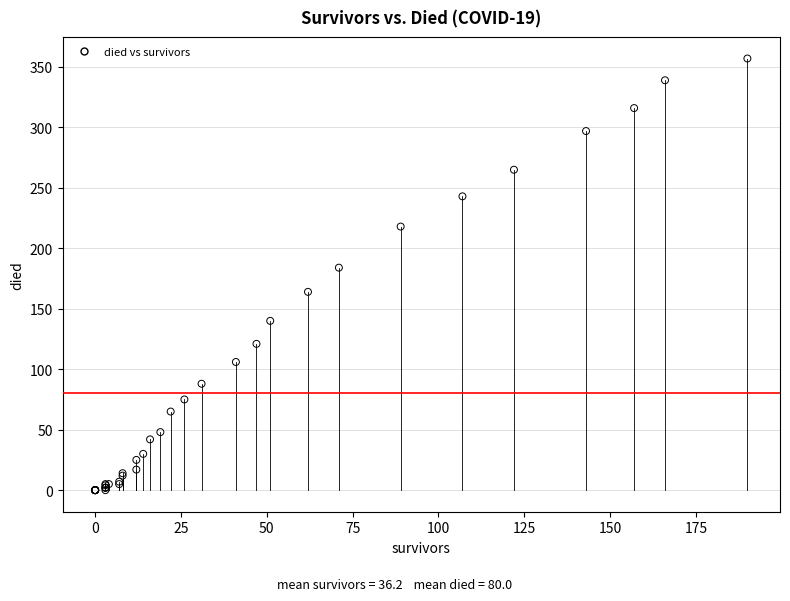

What Y value in the scatter plot is closest to 178?

184